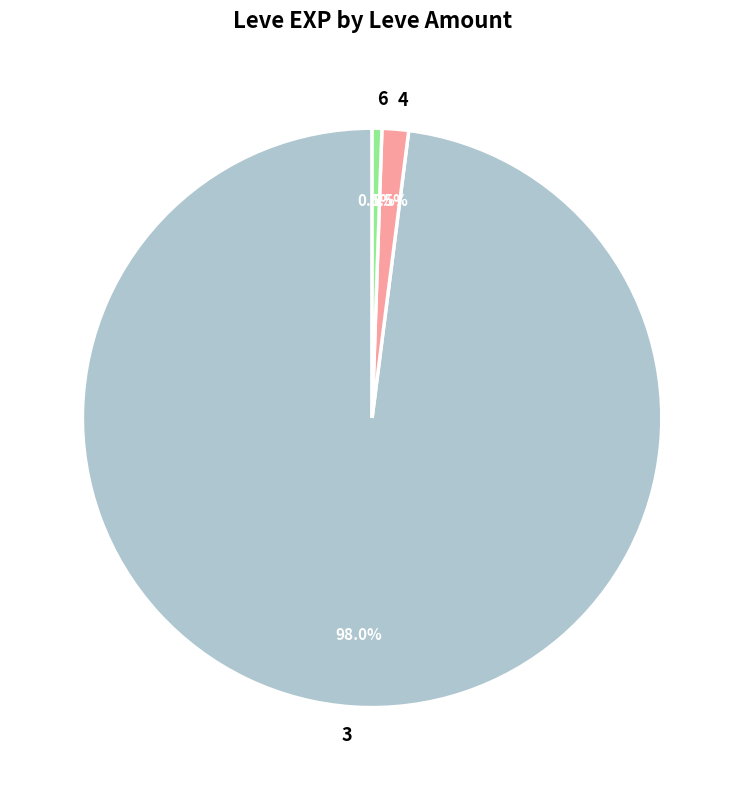

What percentage is NOT represented by 3?

2.0%